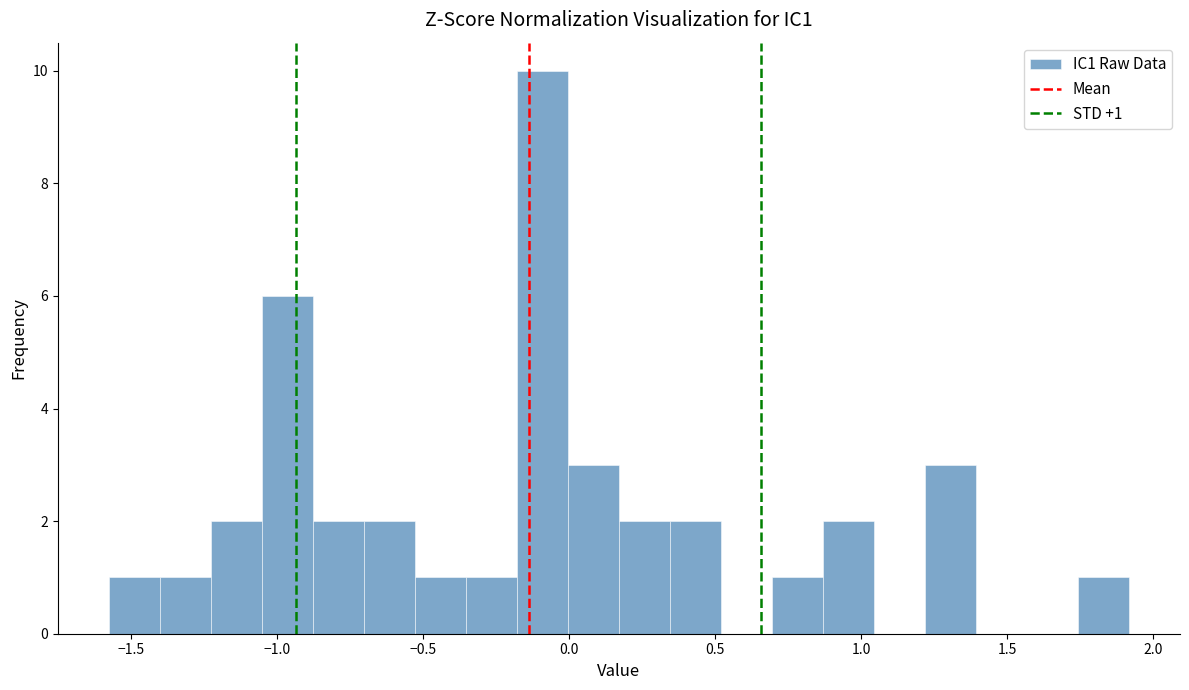

Read against the x-axis, roughly where is the centre of the tallest bar?

-0.10